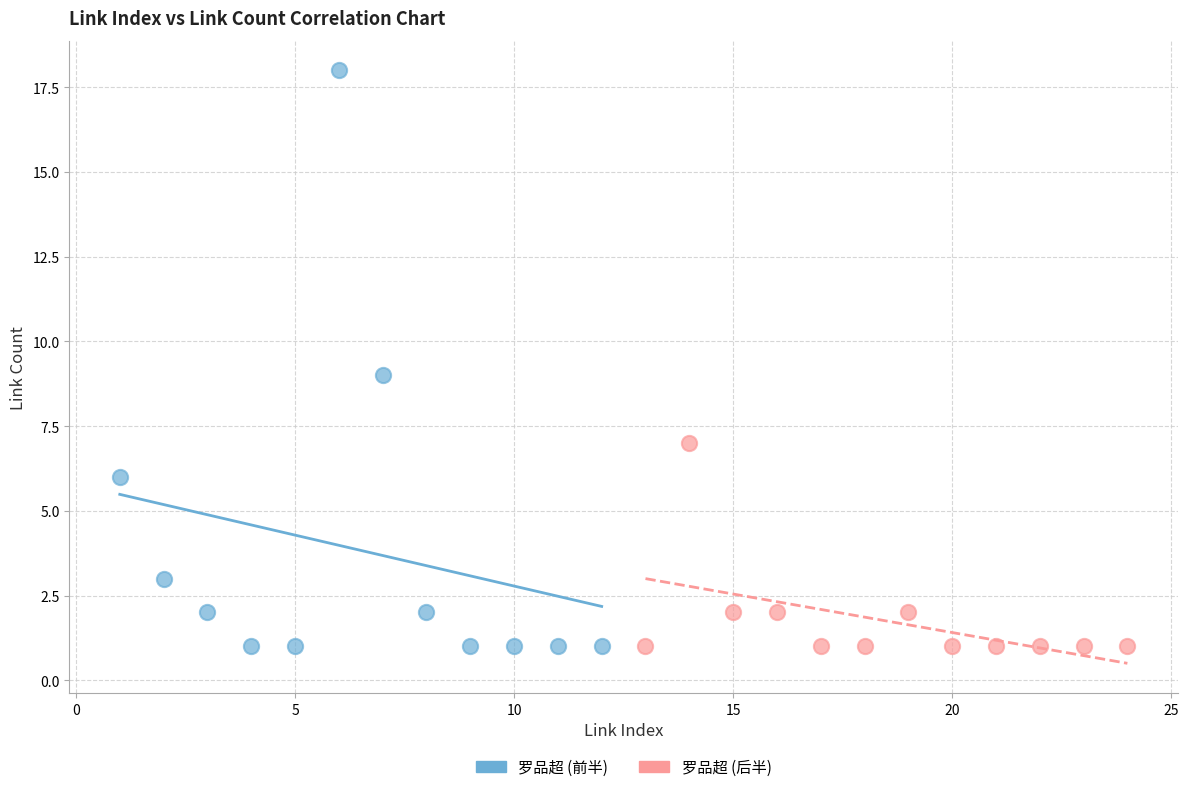

Which series has the largest Y range (max minus min)?

罗品超 (前半)